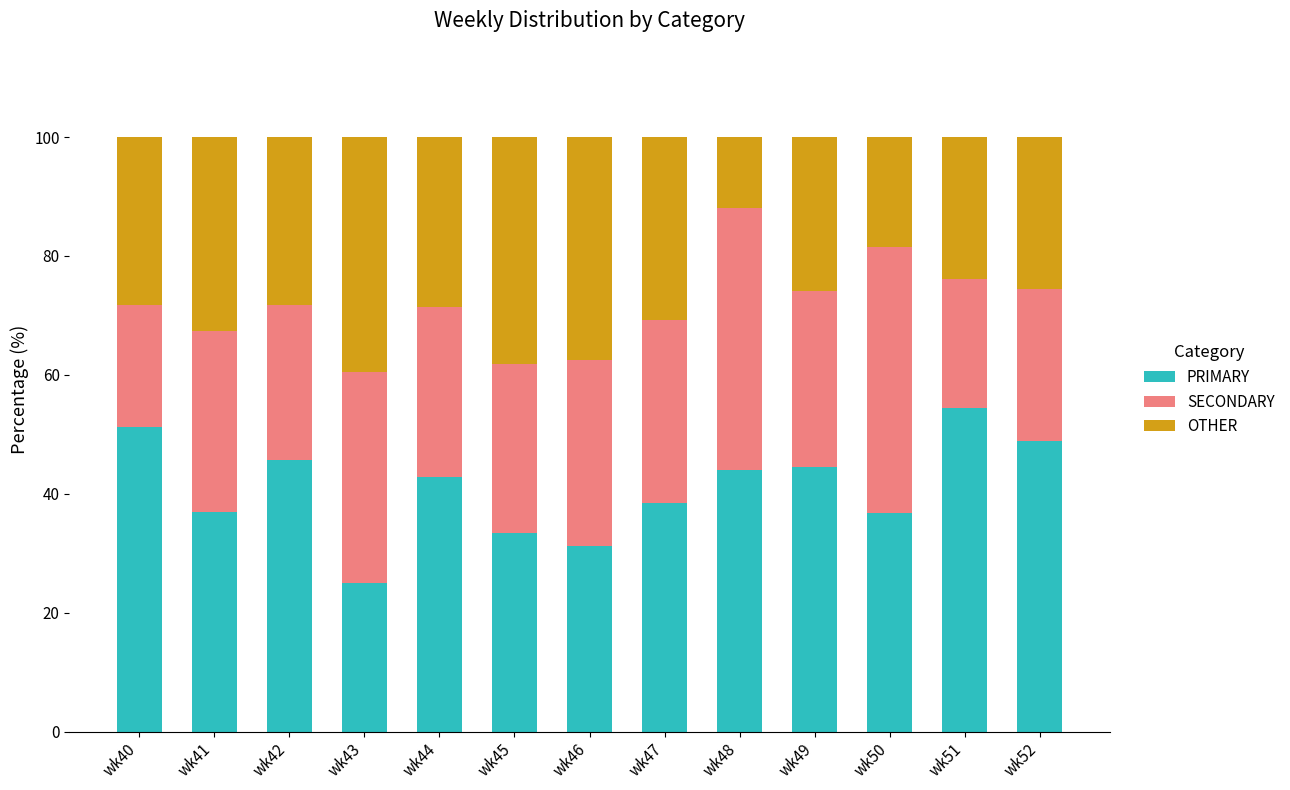

What is the sum of the PRIMARY values at wk40 and wk52?

100.2